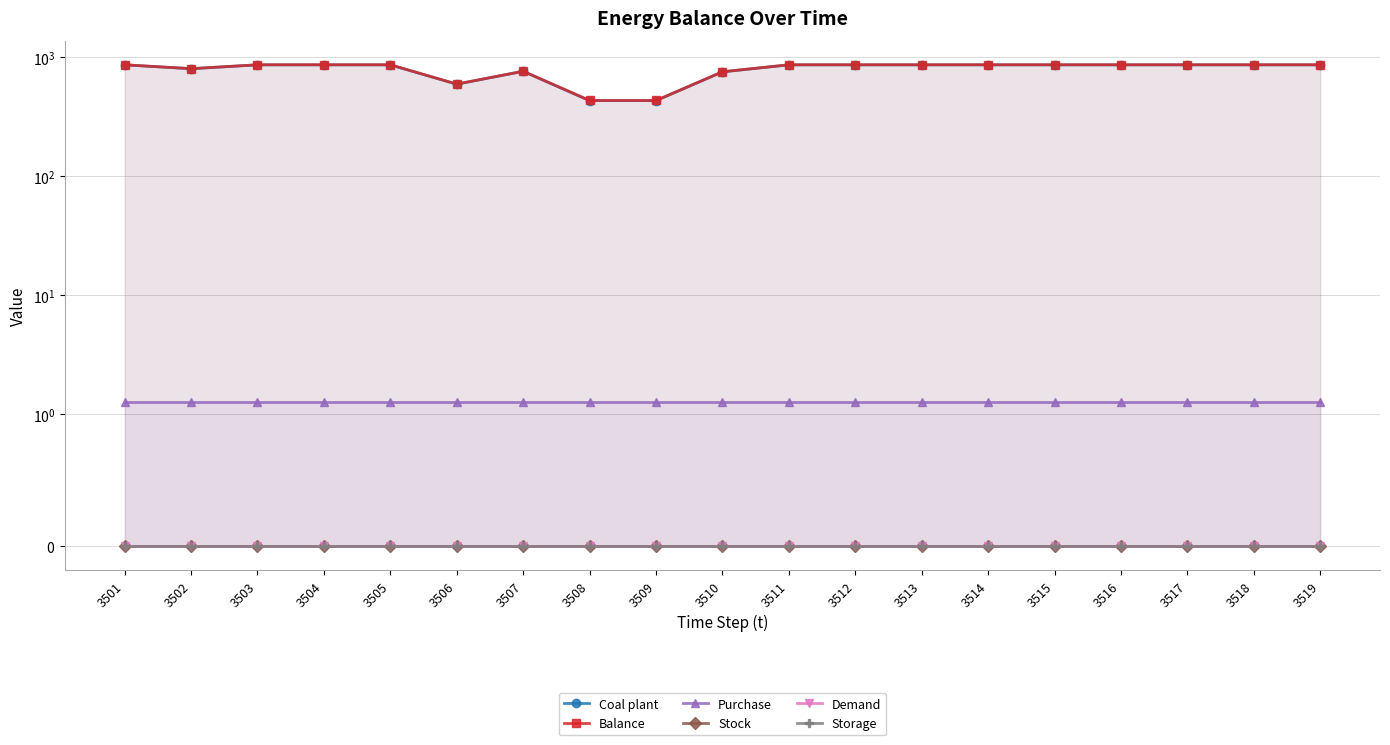

True or false: Balance and Coal plant intersect in this chart.

False